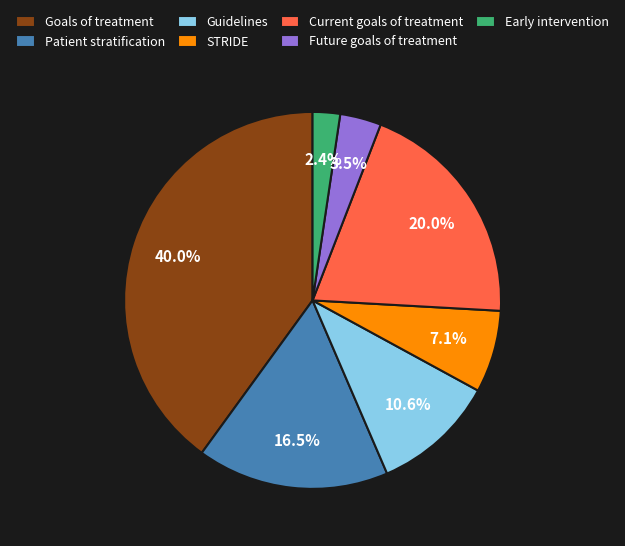

Is there a majority slice in this chart?

No